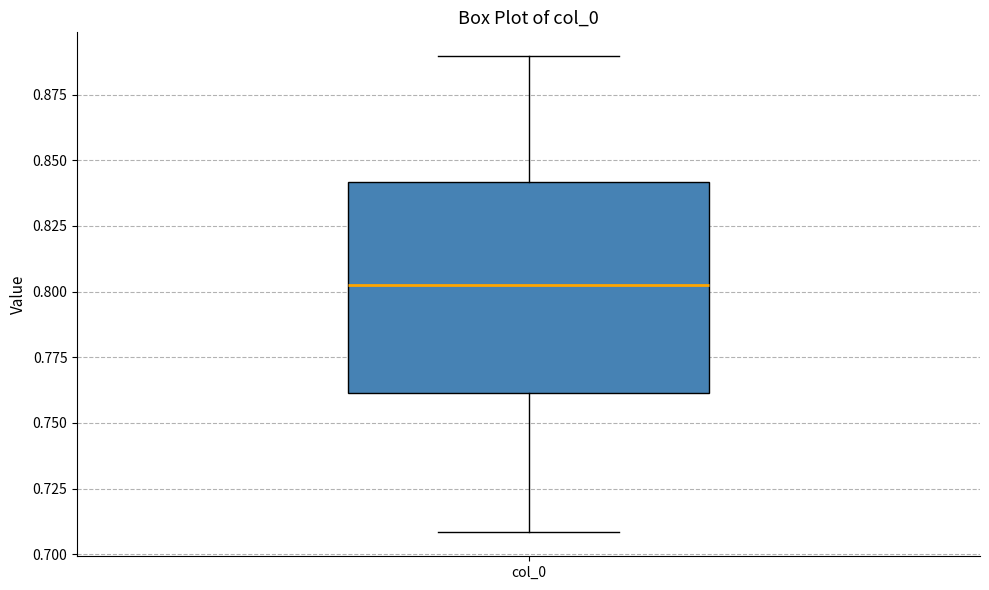

Read this box plot against the y-axis: the position of the median line, the range covered by the box, and the ends of both whiskers. The values are not printed on the chart, so give them approximately, as read against the axis.

median 0.805, box 0.760 to 0.840, whiskers 0.710 to 0.890